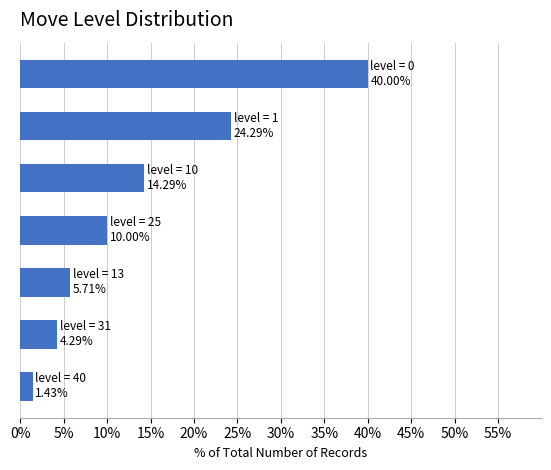

What is the sum of all values?

100.0